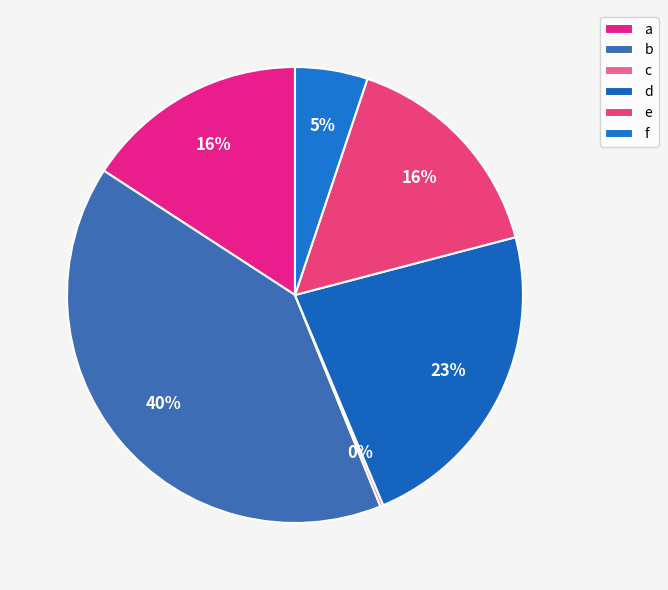

What percentage is the b slice, to the nearest percent?

40%